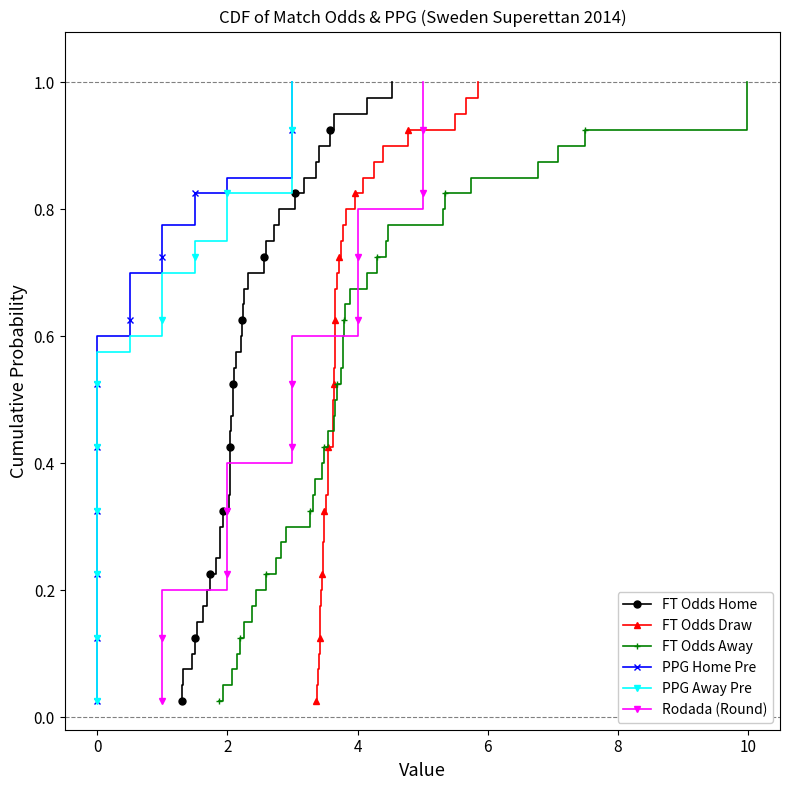

What is the label of the 30th point from the right?

10